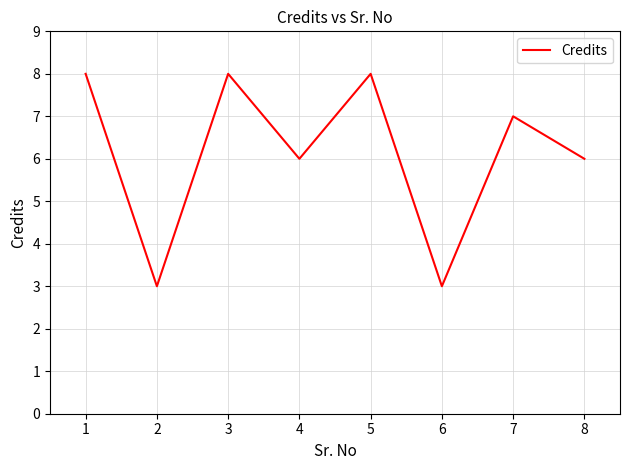

What is the maximum value shown in the chart?

8